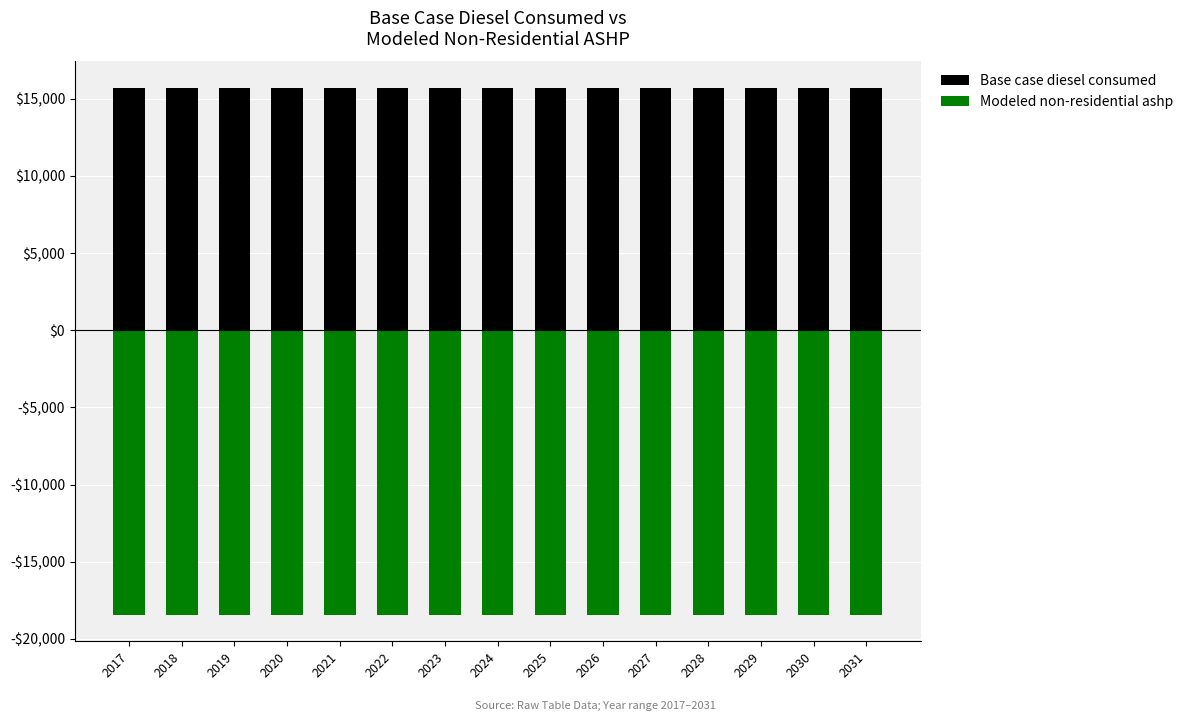

What is the value of the Modeled non-residential ashp bar at the 5th from the left?

-18441.0